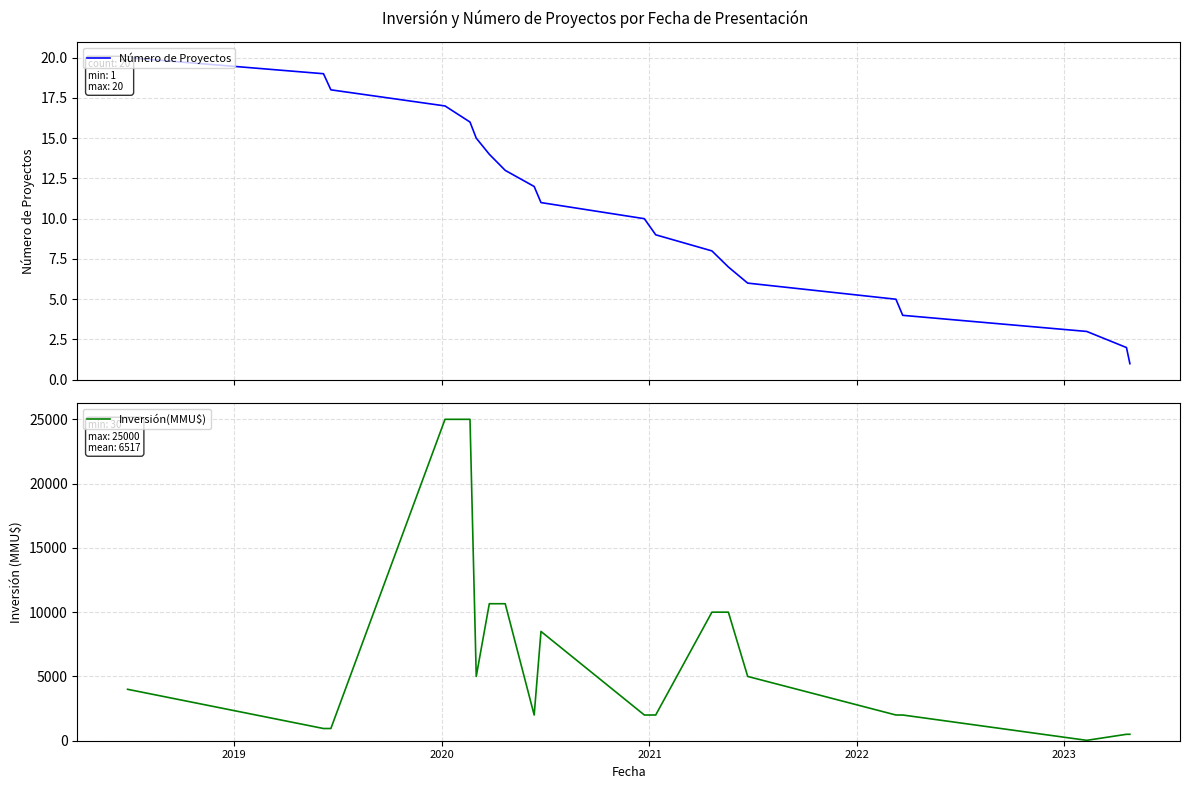

What is the greatest value displayed?

25000